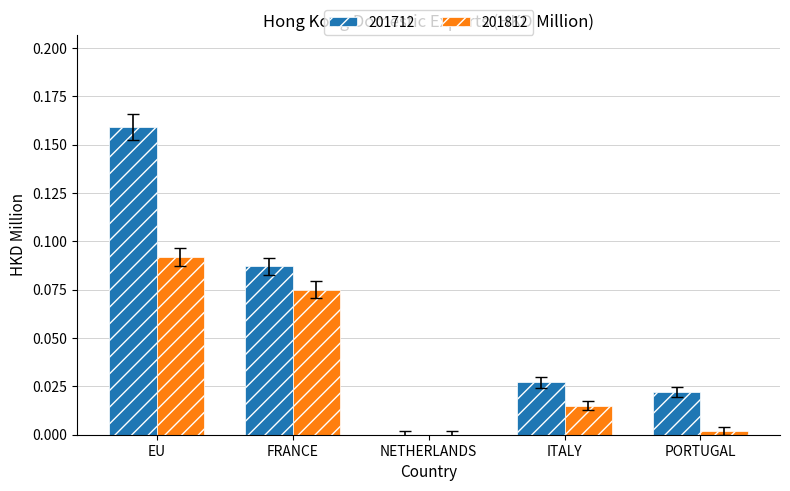

Are the bars grouped side by side (vs. stacked)?

Yes